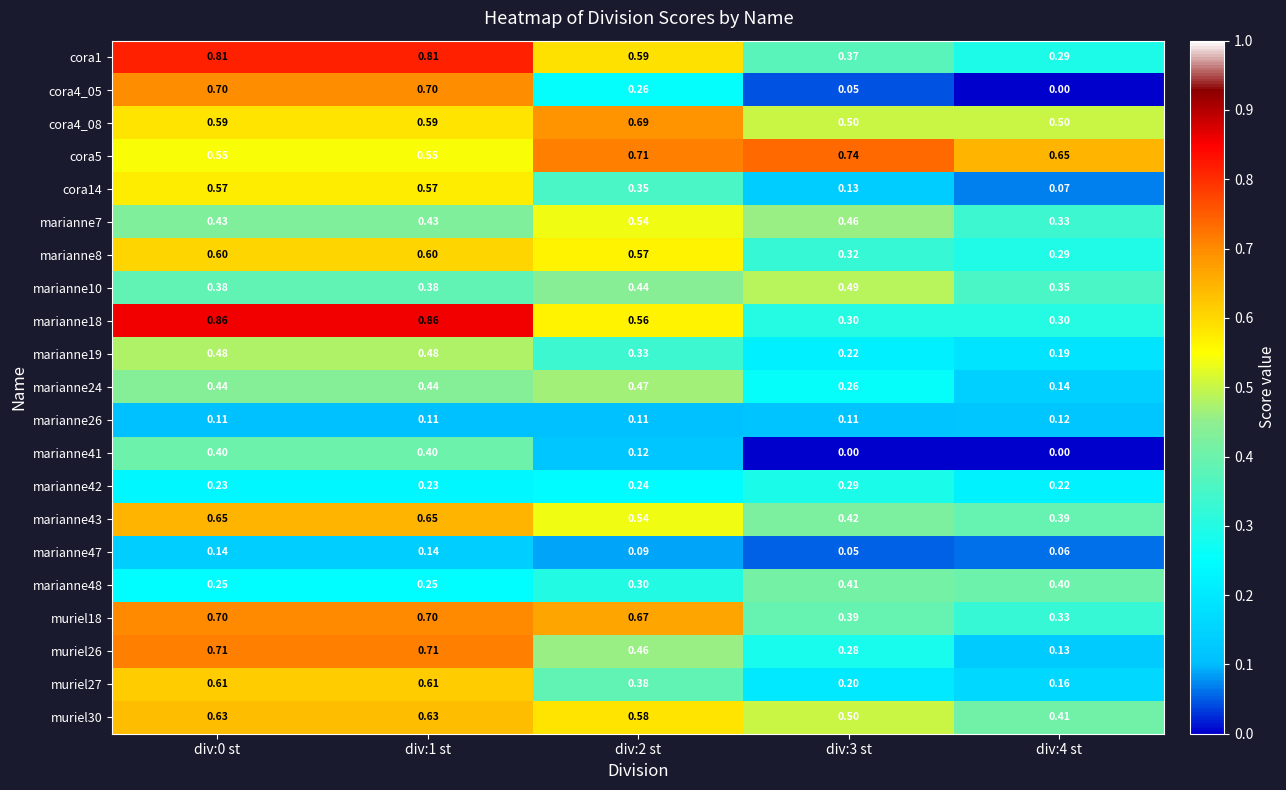

Between div:3 st and div:1 st, which is larger?

div:1 st